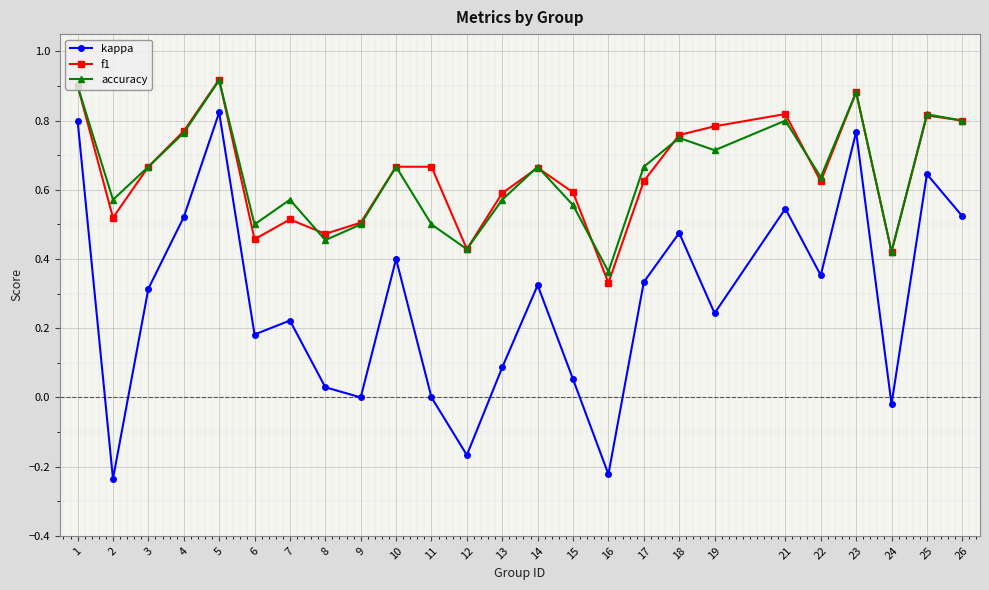

How many accuracy values are between 0 and 1?

25